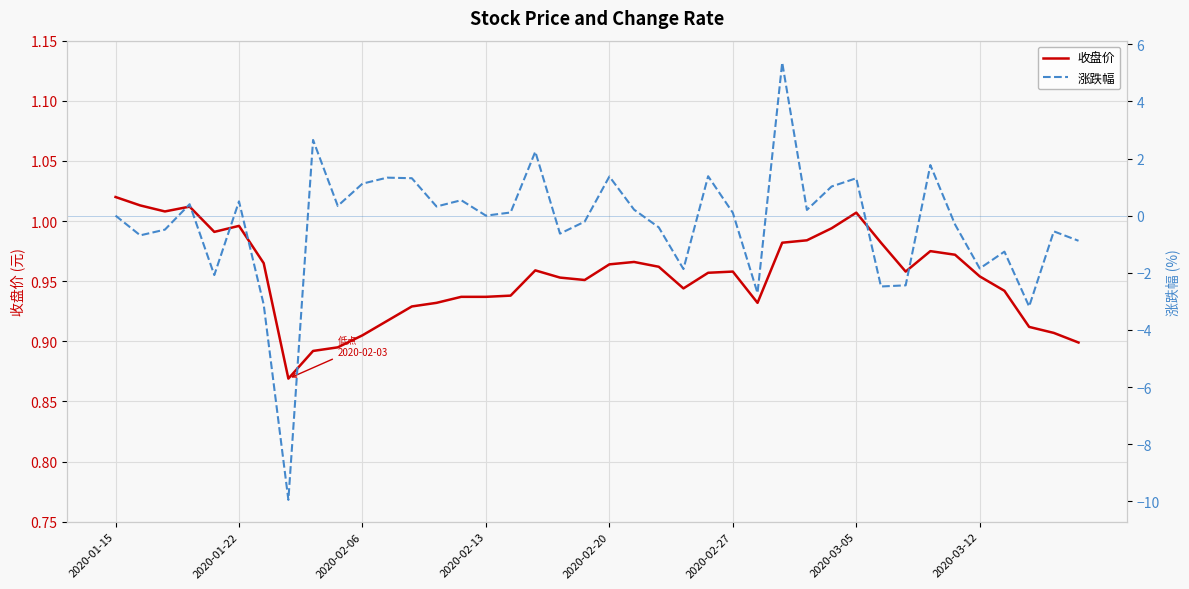

What is the sum of the 收盘价 values at 27 and 15?

1.9